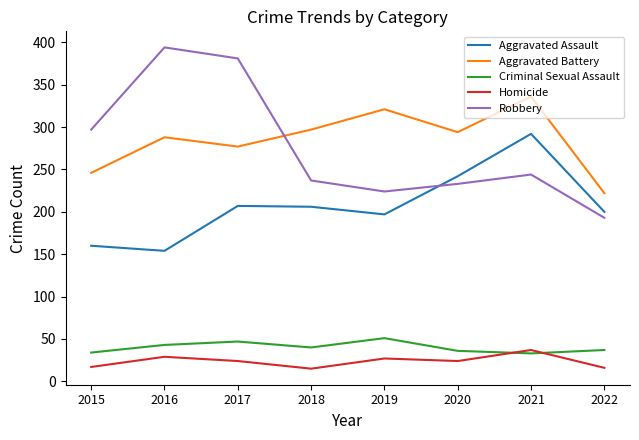

What is the approximate value of Aggravated Battery at 2021?

336